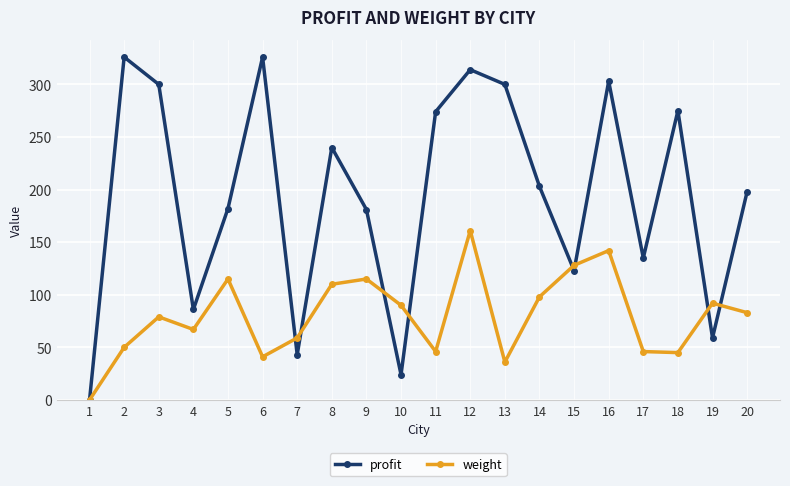

Rank the series by their average value, from lowest to highest.

weight, profit